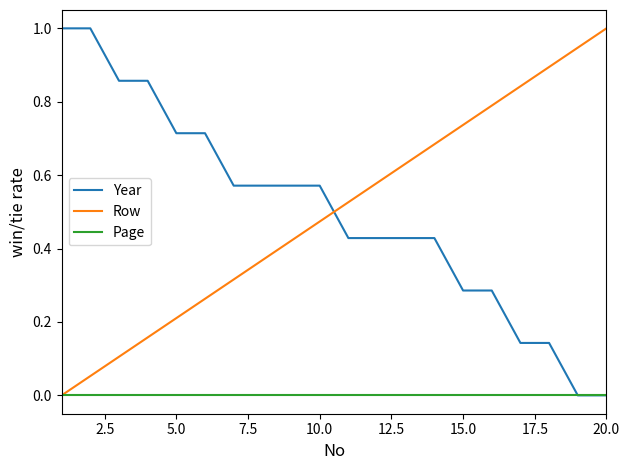

True or false: Row and Year cross at least once.

True